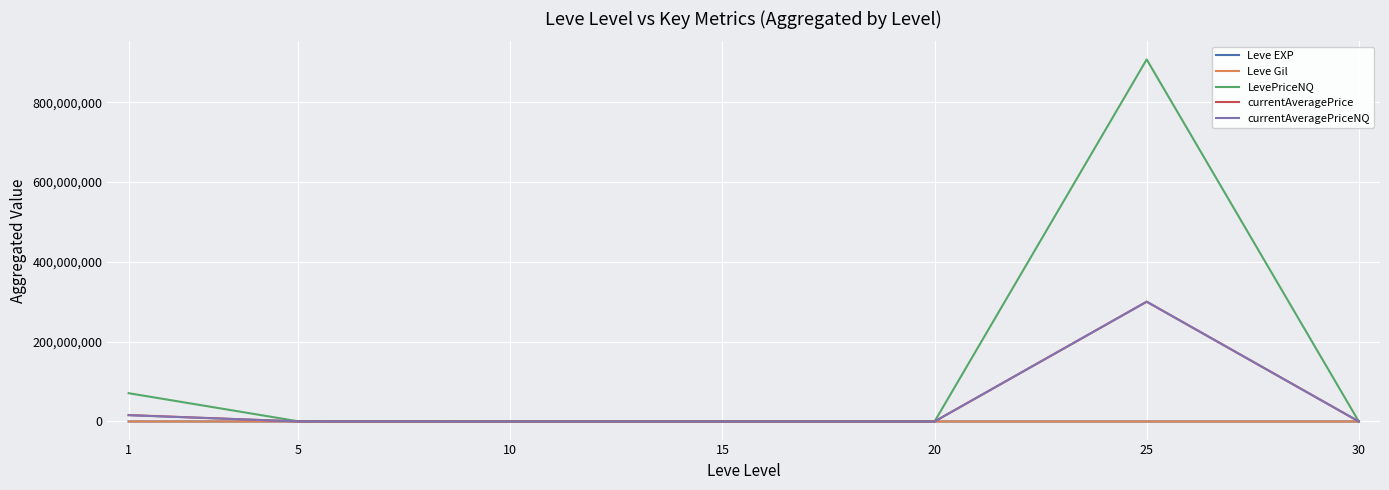

Which series has the largest total across all categories?

LevePriceNQ